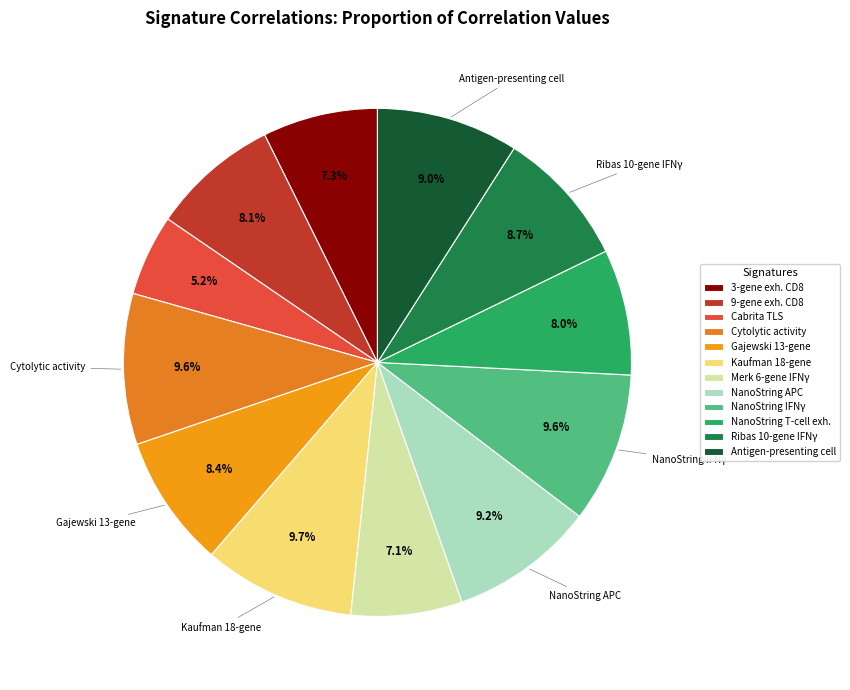

How many segments does this pie chart have?

12